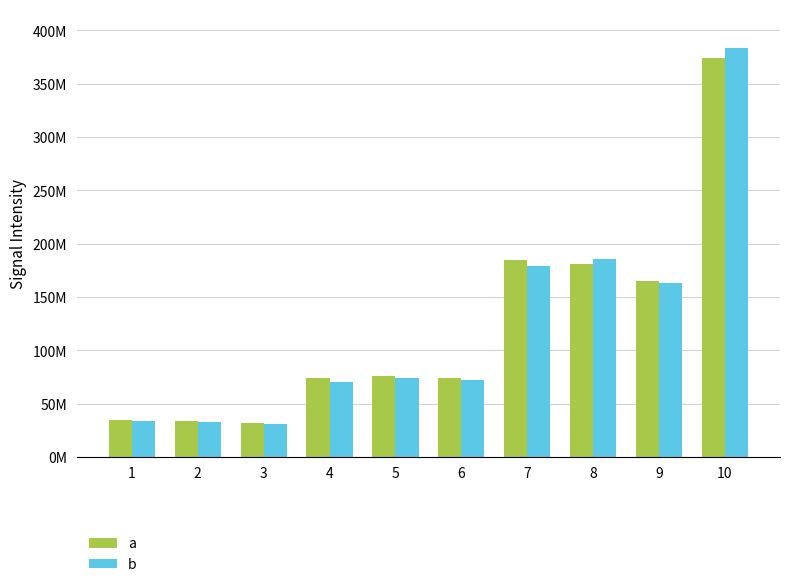

What is the sum of all a values?

1227460656